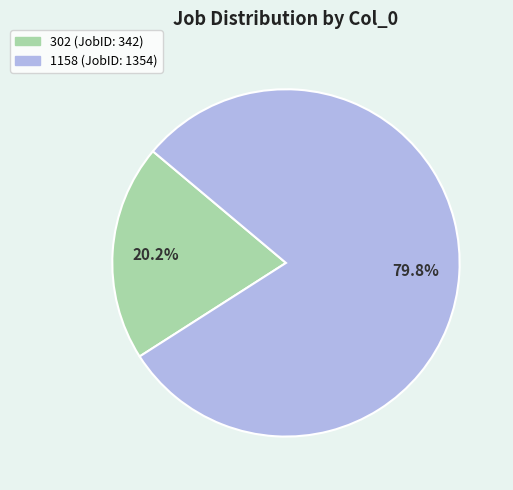

What is the total percentage of 302 and 1158?

100.0%